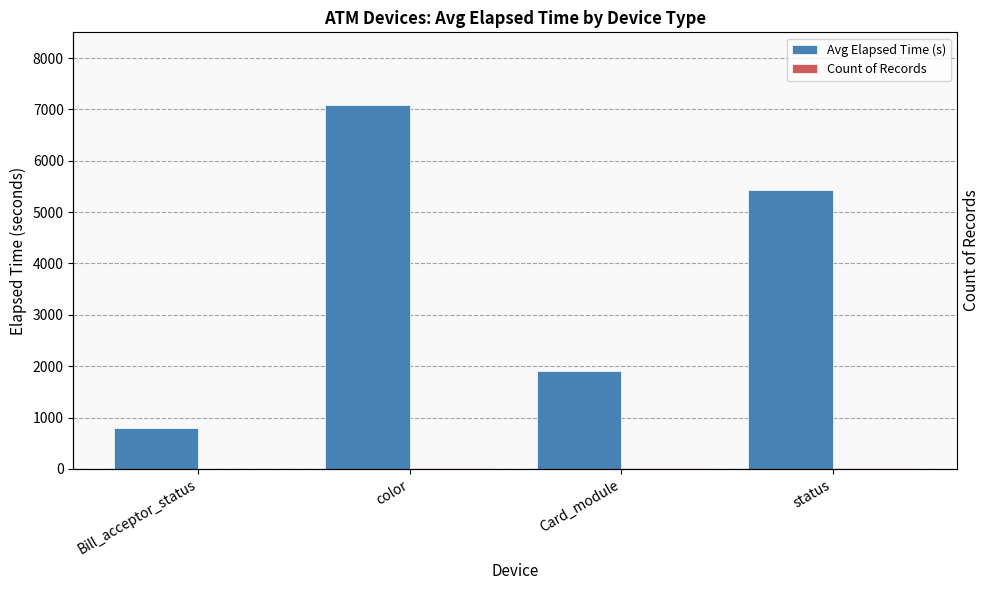

Count the number of data series in this chart.

2